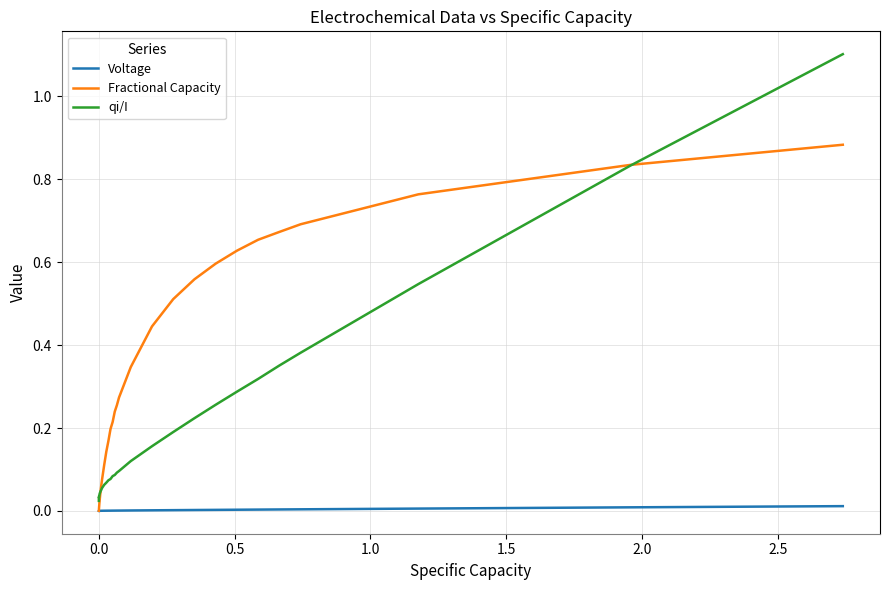

Which series has the largest total across all categories?

Fractional Capacity